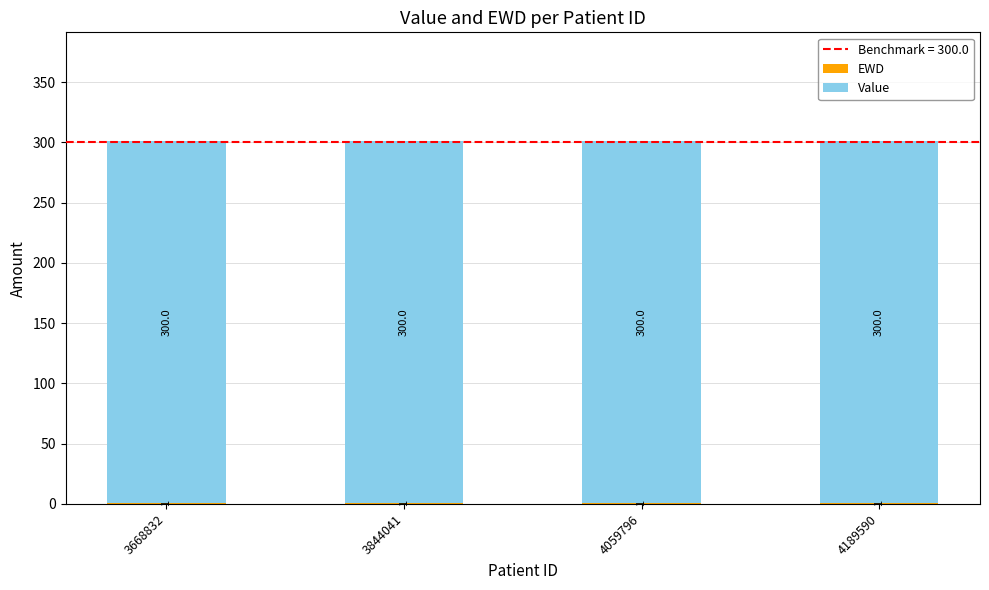

What is the total value across all series at 3844041?

301